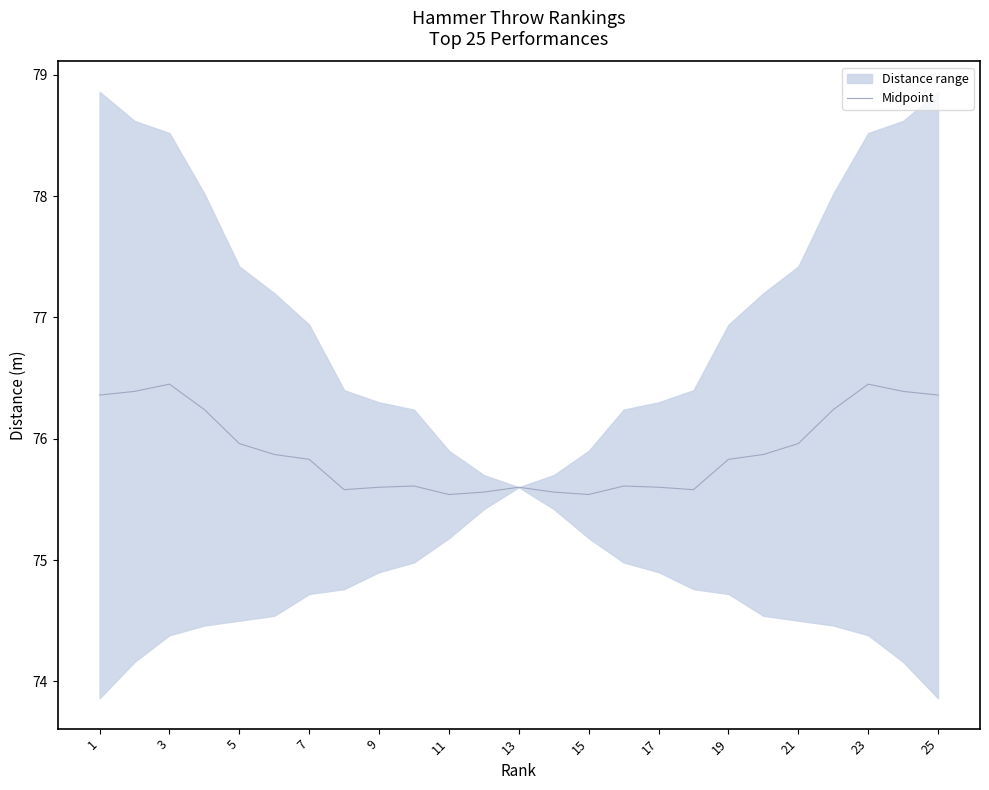

The Midpoint series shows 24.4 at 23. True or false?

False